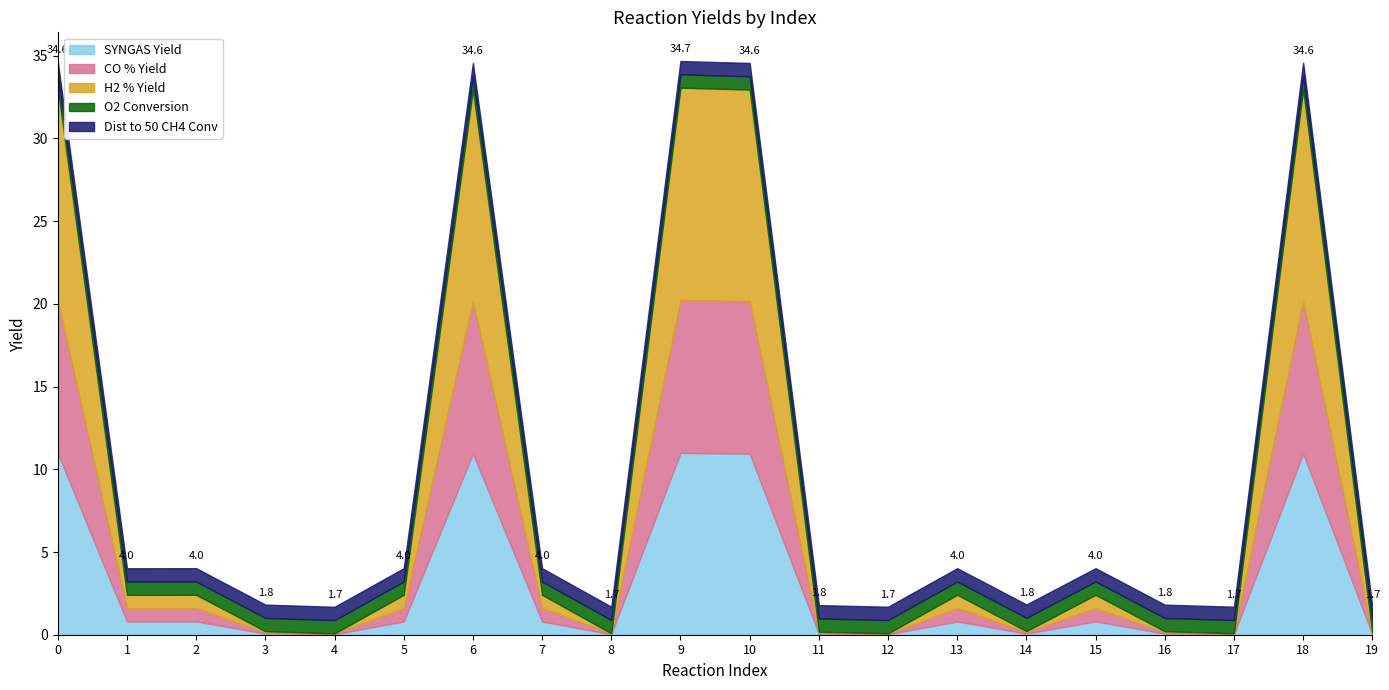

Does the chart have visible grid lines?

No